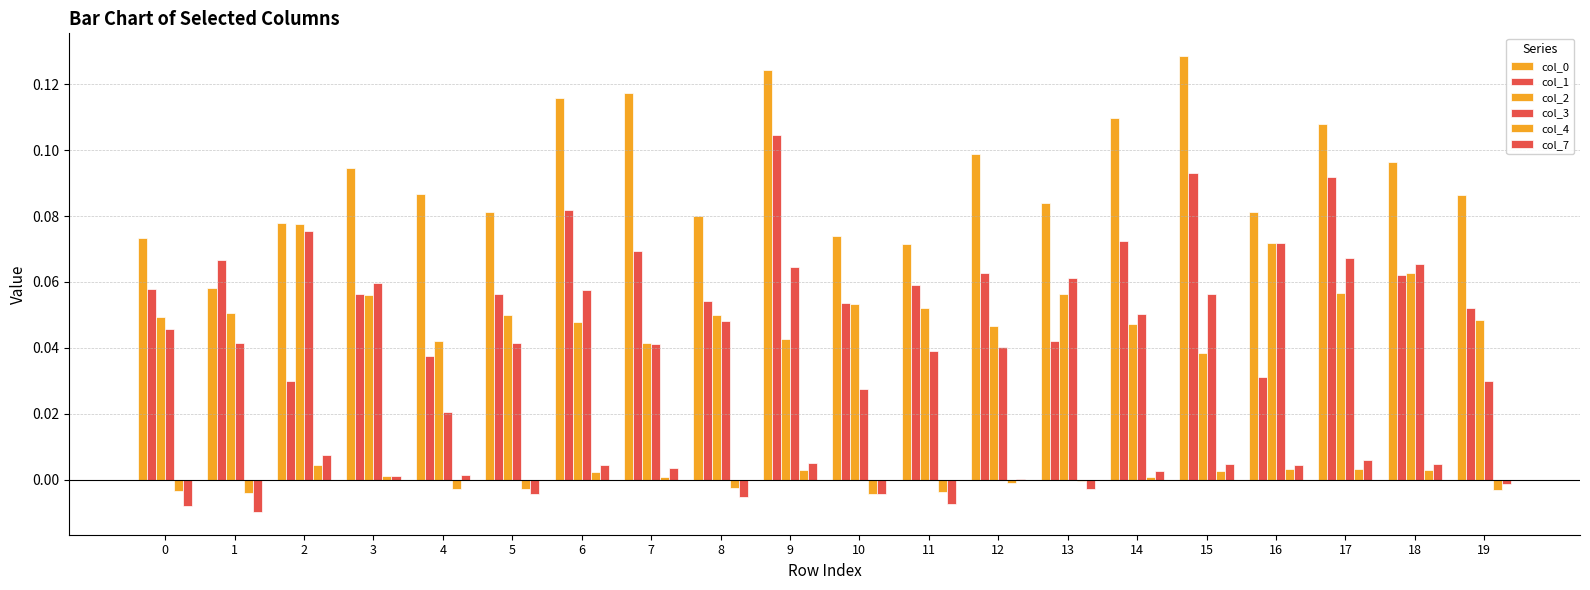

Which series has the largest range (max minus min)?

col_1